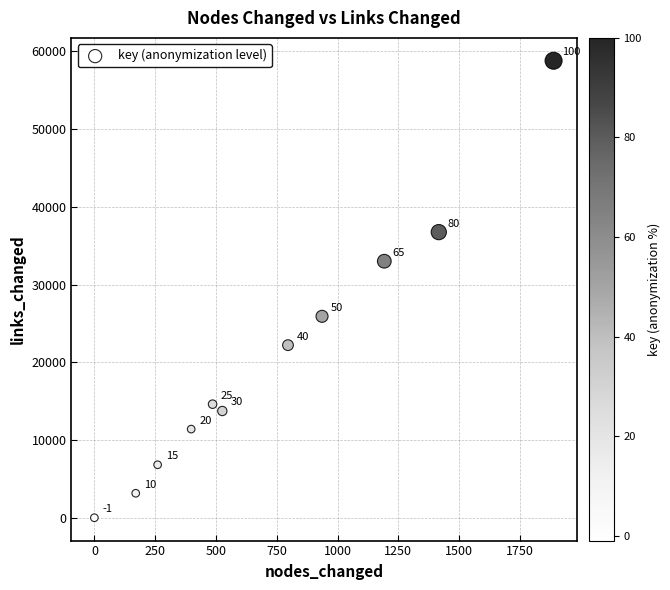

What is the average Y value?

20575